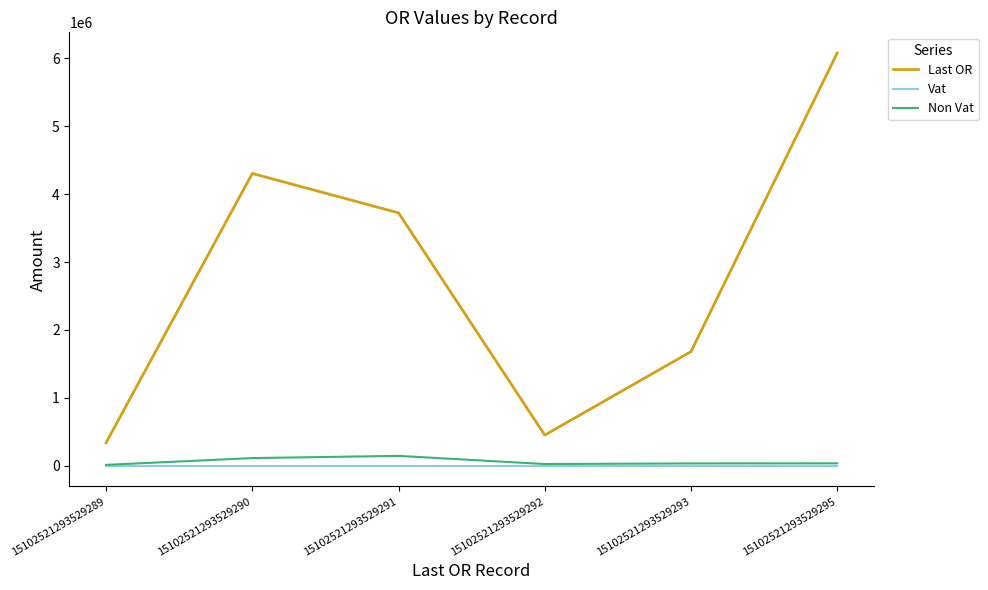

List the series in order of their peak value, highest first.

Last OR, Non Vat, Vat